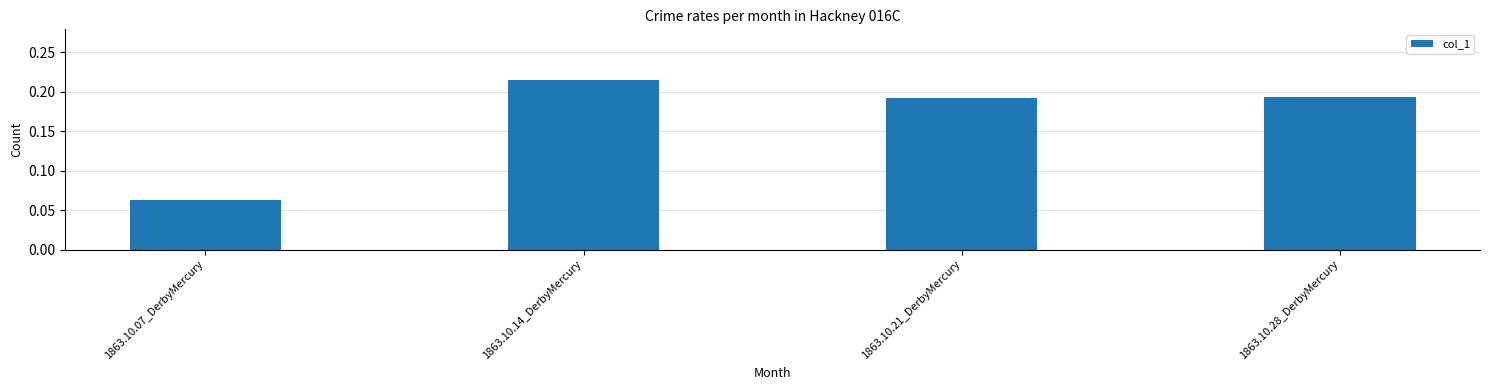

Which category has the highest value across all series?

1863.10.14_DerbyMercury